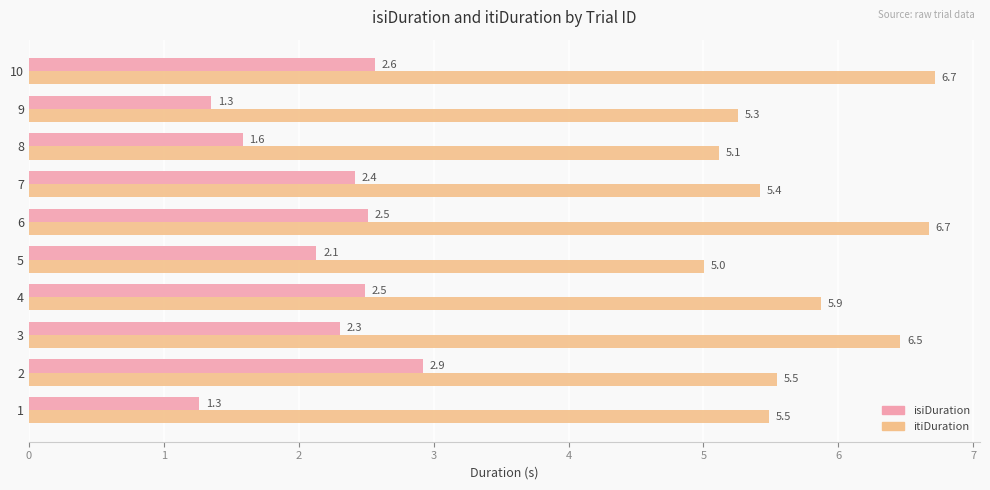

How many categories are shown in the chart?

10